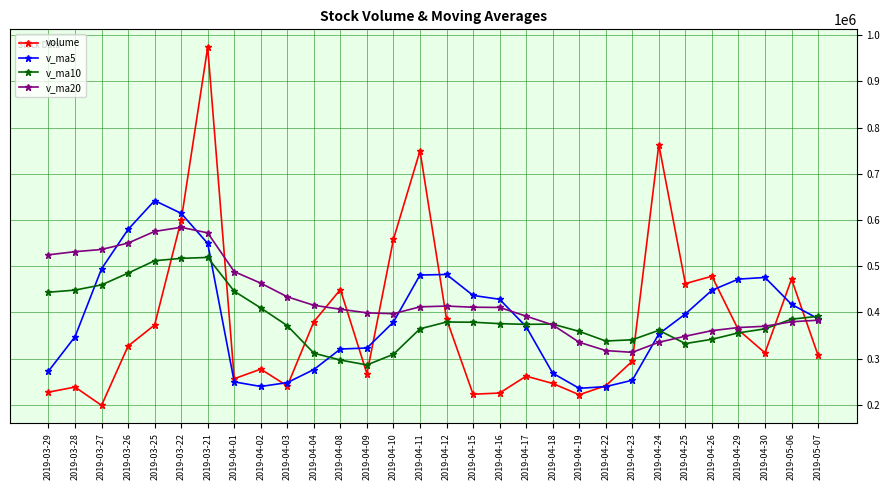

Where is the first local maximum for v_ma5?

2019-03-25